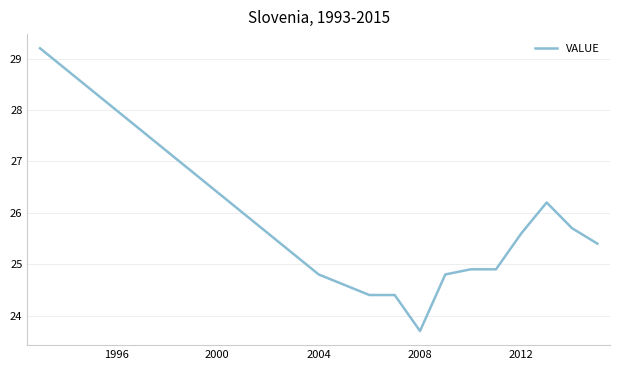

What is the minimum value shown in the chart?

23.7